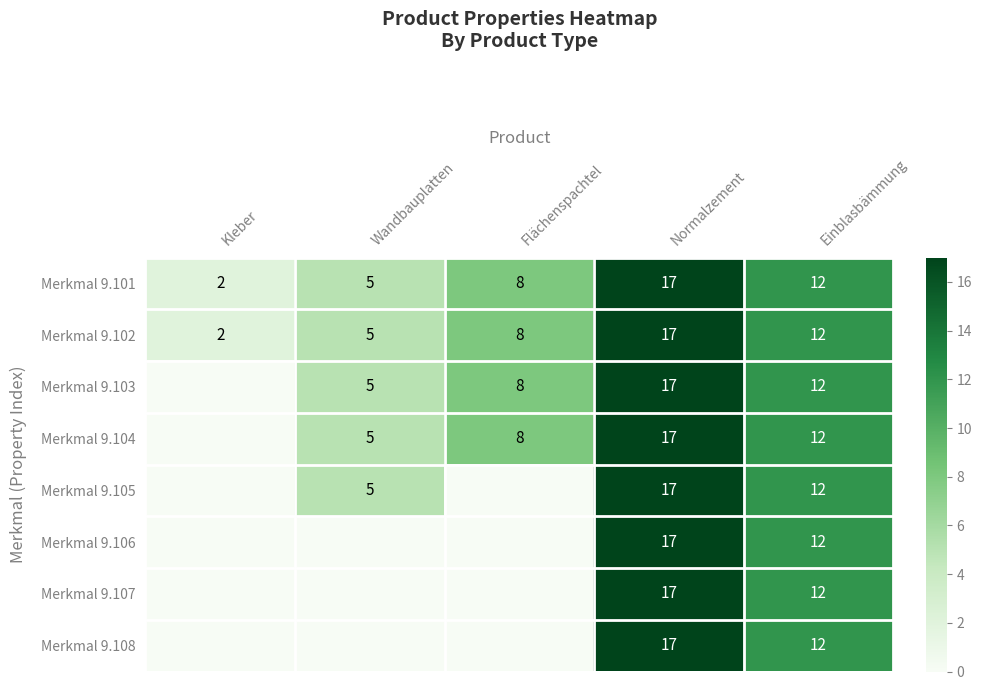

What is the sum of all Merkmal 9.102 values?

44